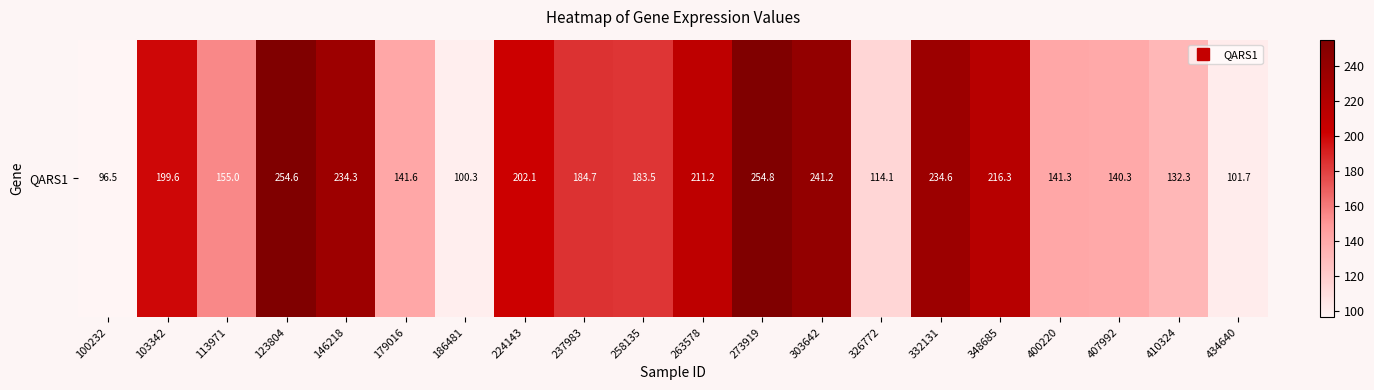

What is the ratio of the value at 237983 to the value at 326772?

1.6